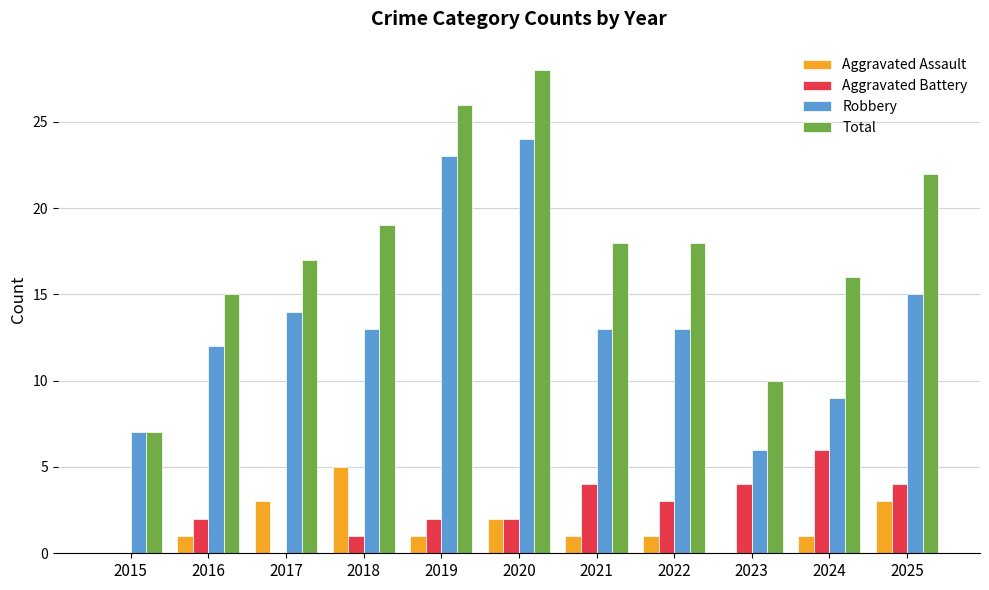

What is the sum of the Total values at 2018 and 2025?

41